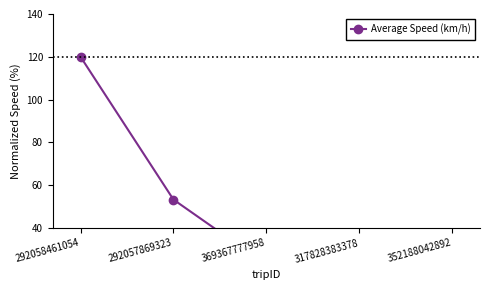

What is the change in value from 292057869323 to 369367777958?

-30.4